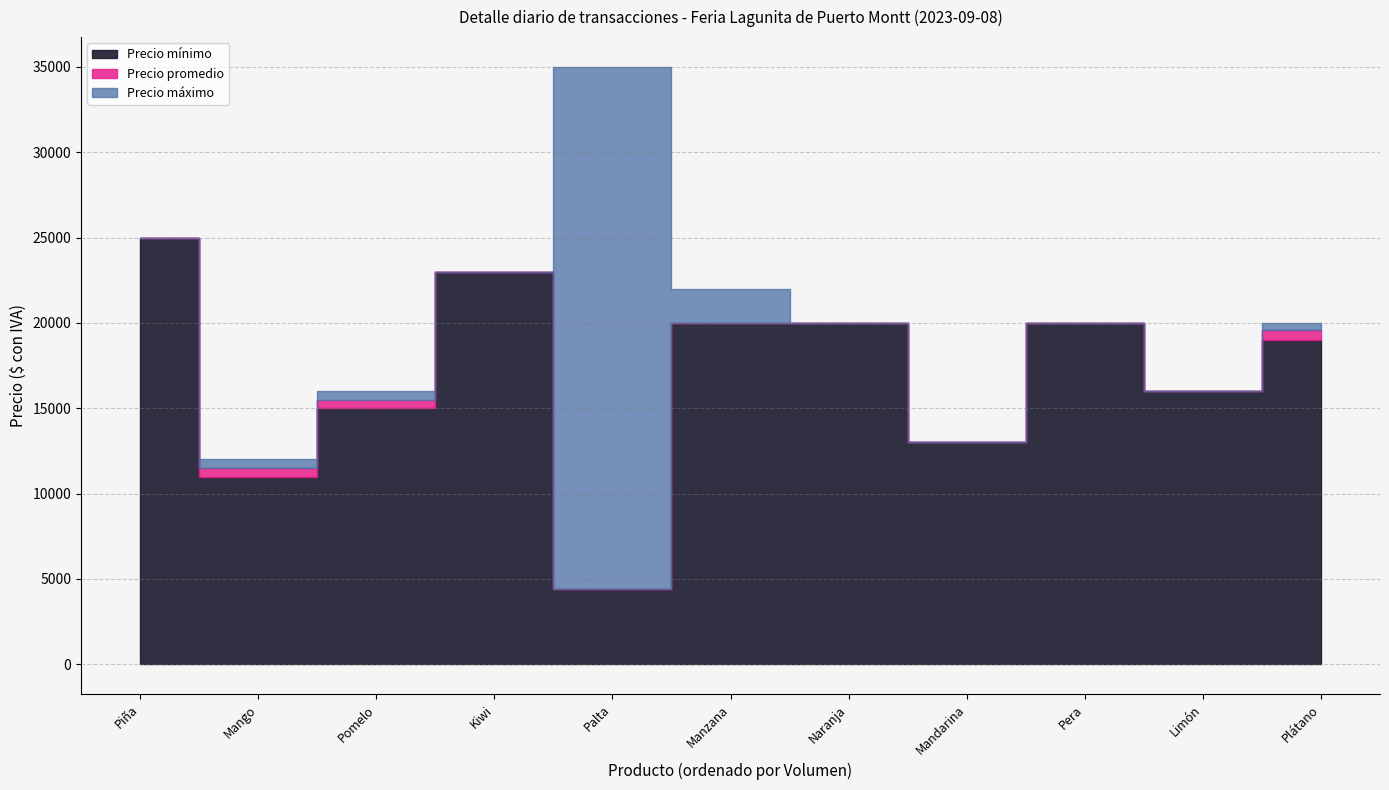

Reading left to right, transcribe all the data shown in this chart.

Precio mínimo: Kiwi=23000	Limón=16000	Mandarina=13000	Mango=11000	Manzana=20000	Naranja=20000	Palta=4400	Pera=20000	Piña=25000	Plátano=19000	Pomelo=15000
Precio promedio: Kiwi=23000	Limón=16000	Mandarina=13000	Mango=11500	Manzana=20000	Naranja=20000	Palta=4400	Pera=20000	Piña=25000	Plátano=19600	Pomelo=15500
Precio máximo: Kiwi=23000	Limón=16000	Mandarina=13000	Mango=12000	Manzana=22000	Naranja=20000	Palta=35000	Pera=20000	Piña=25000	Plátano=20000	Pomelo=16000